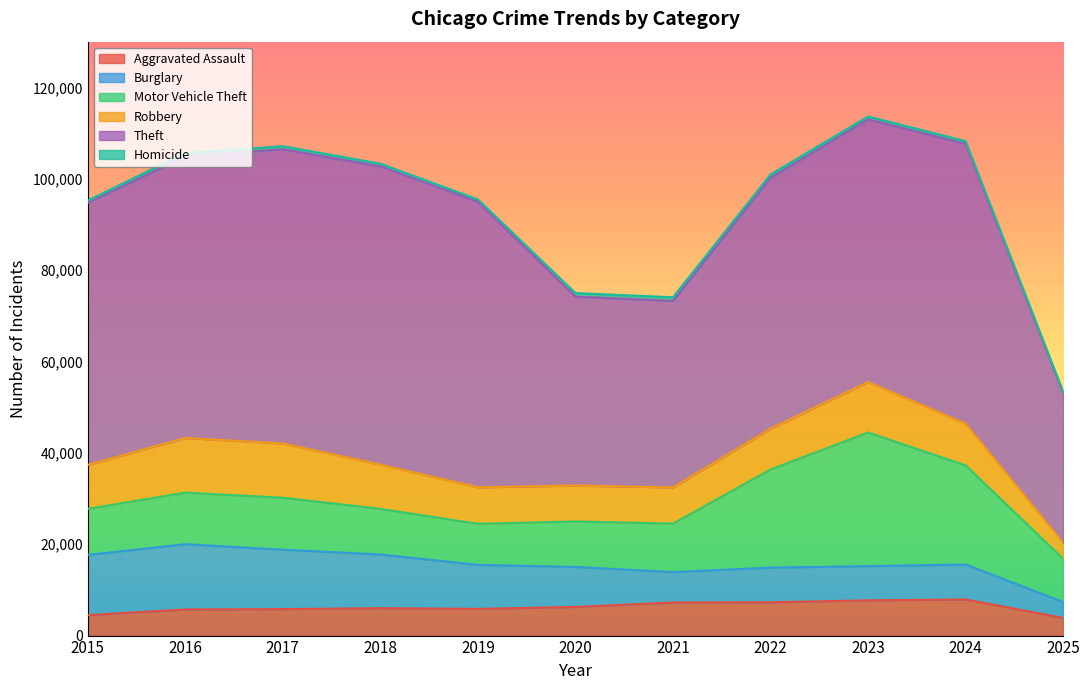

True or false: Aggravated Assault and Homicide intersect in this chart.

False